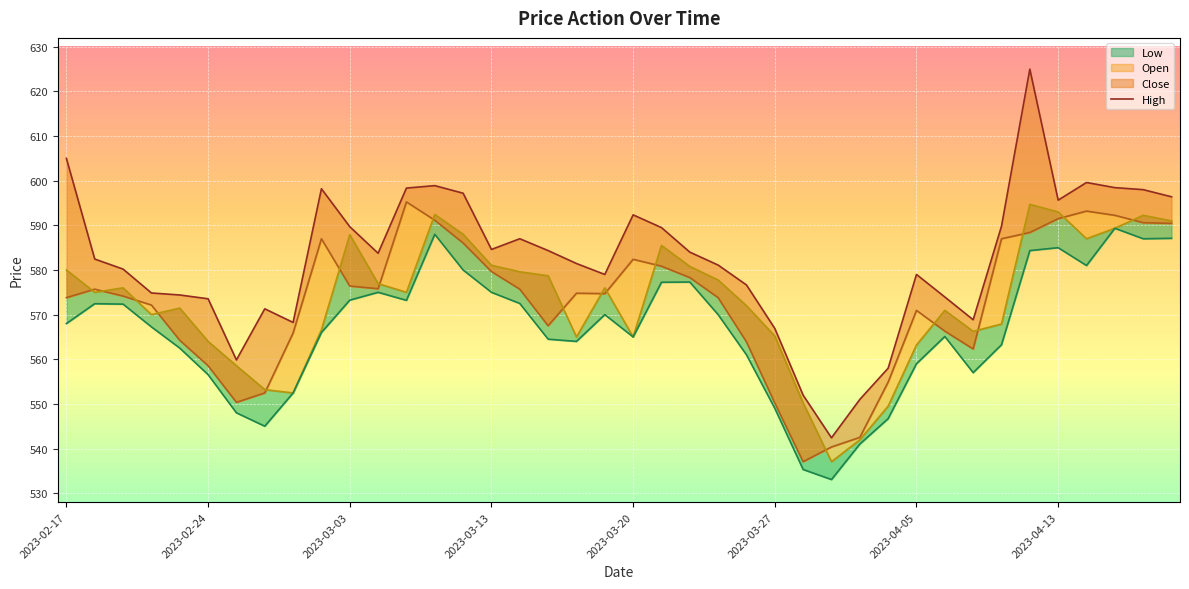

What is the difference between the maximum and minimum values in the Low series?

56.3